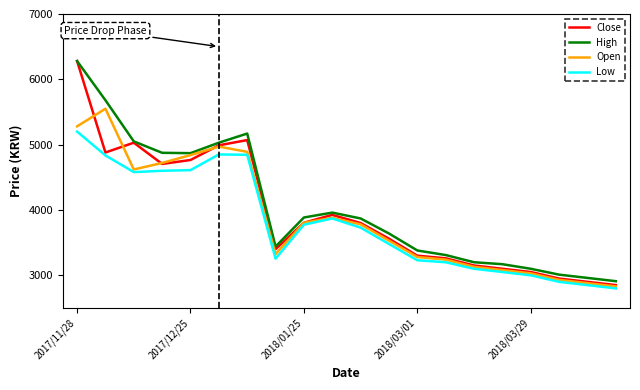

List the series in order of their overall mean, highest first.

High, Close, Open, Low